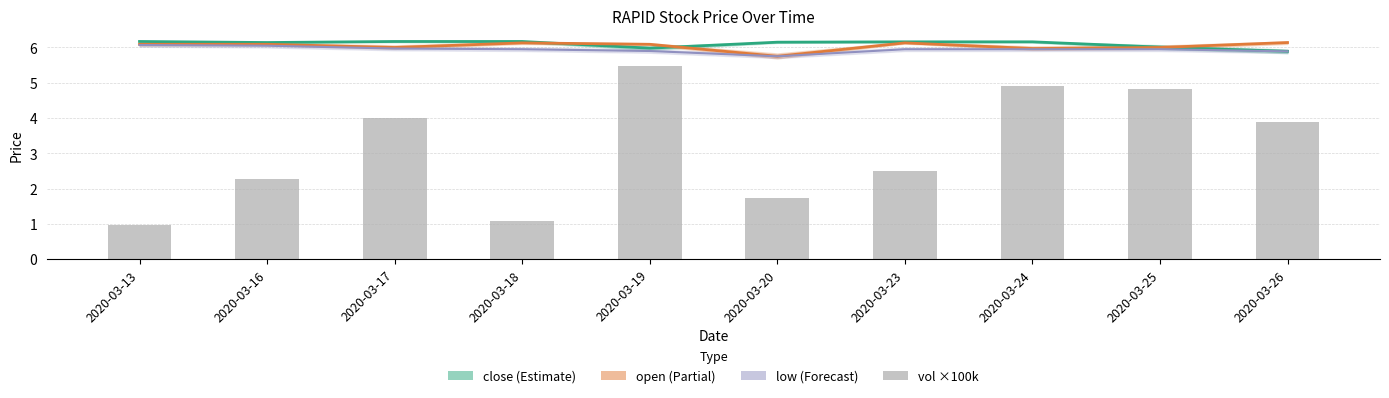

Rank the categories by vol (×100k) value from lowest to highest.

2020-03-13, 2020-03-18, 2020-03-20, 2020-03-16, 2020-03-23, 2020-03-26, 2020-03-17, 2020-03-25, 2020-03-24, 2020-03-19